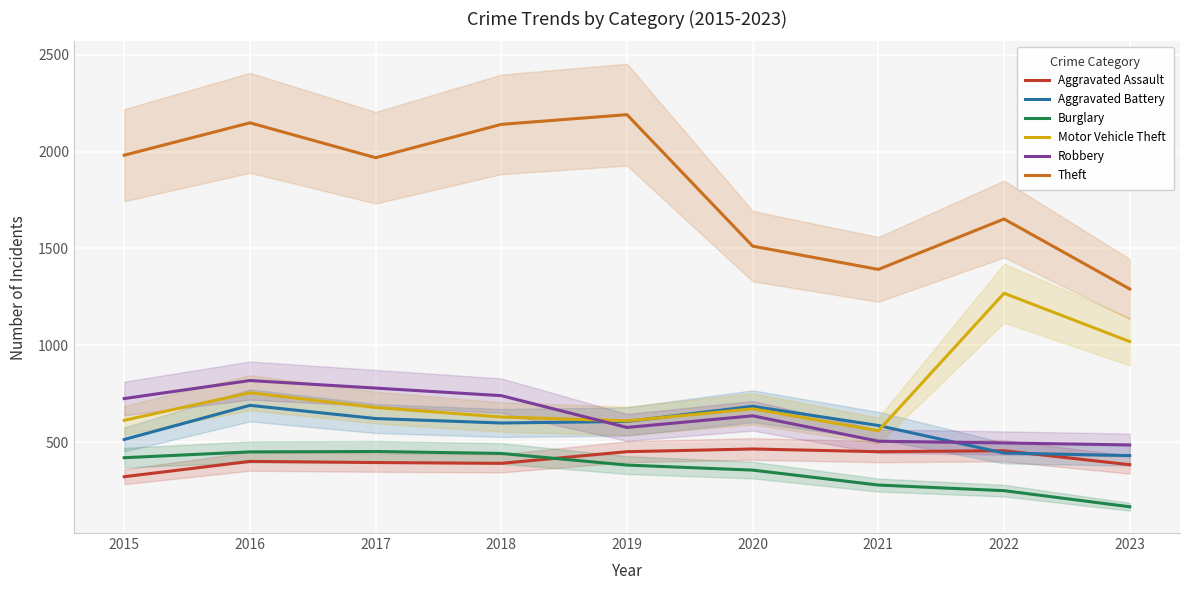

What is the value of the Aggravated Battery point at the 9th from the left?

432